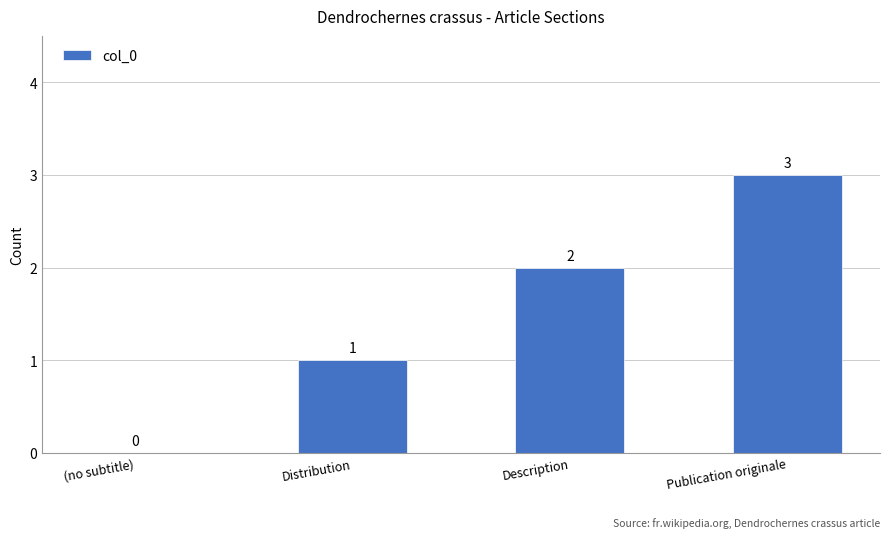

Does the chart contain stacked bars?

No